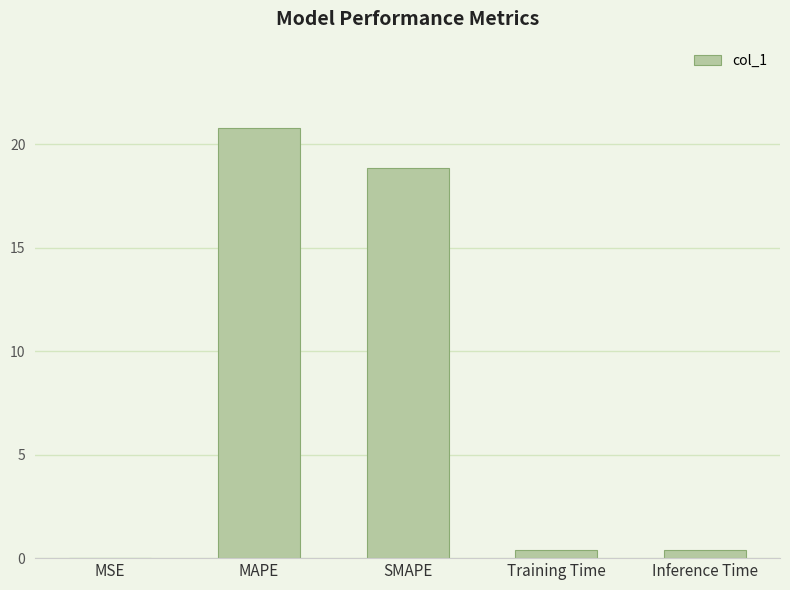

What is the change in value from SMAPE to Inference Time?

-18.4